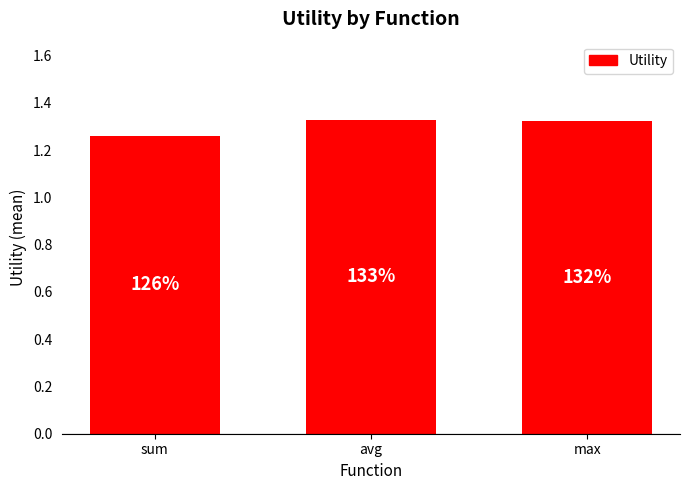

How many bars are there in total?

3